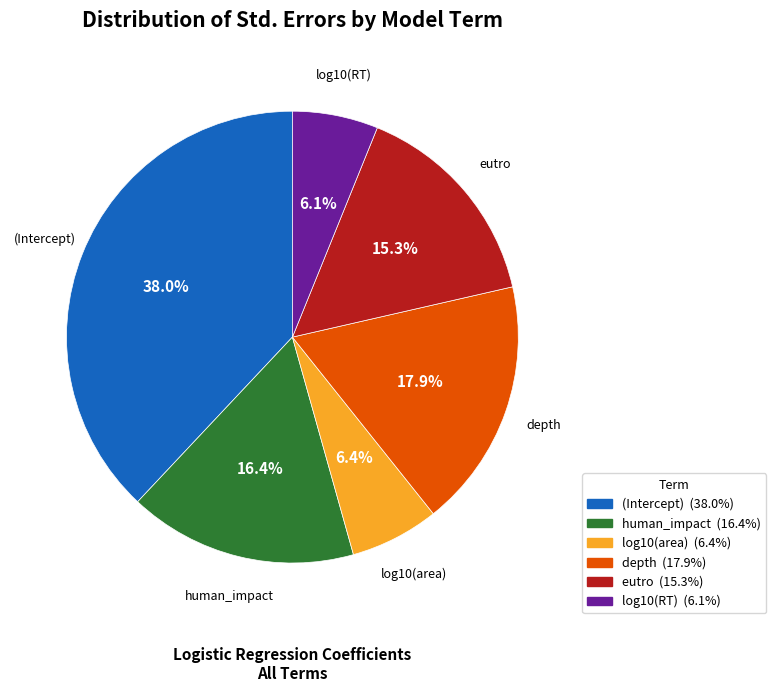

Which category has the biggest portion of the pie?

(Intercept)